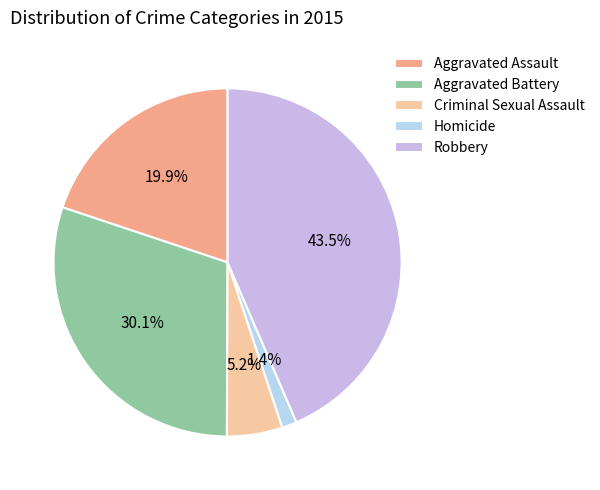

How many slices are in this pie chart?

5